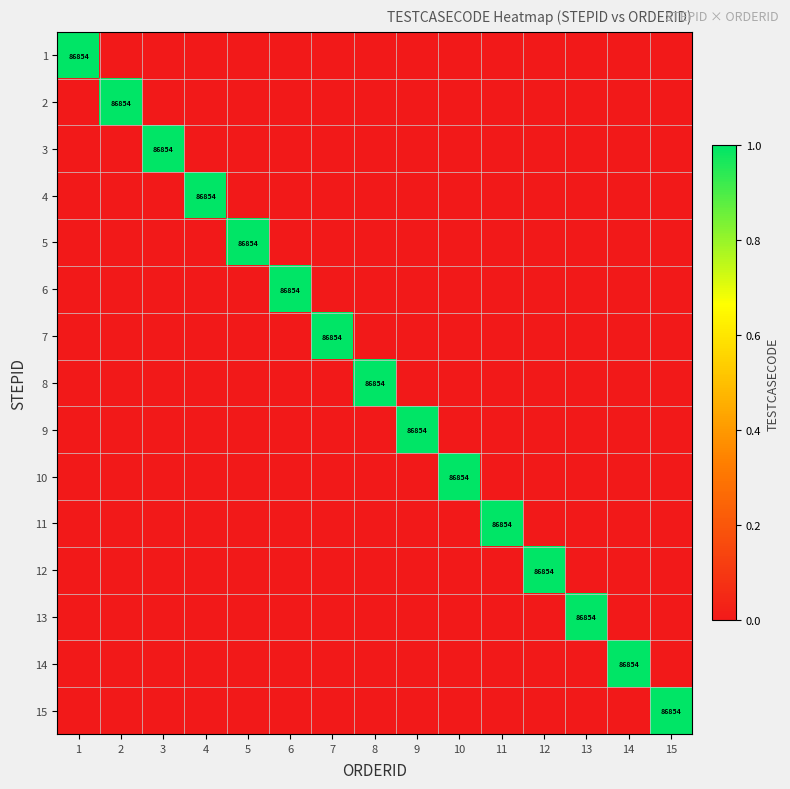

True or false: 1 has a value of 45464 at 1.

False